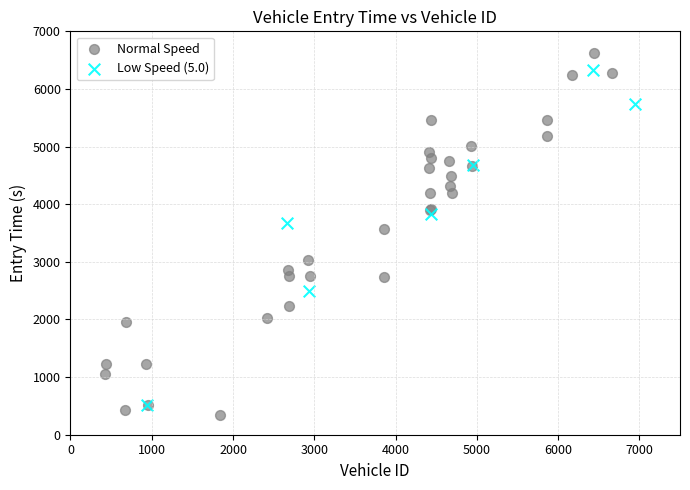

Which series contains the highest Y value?

Normal Speed